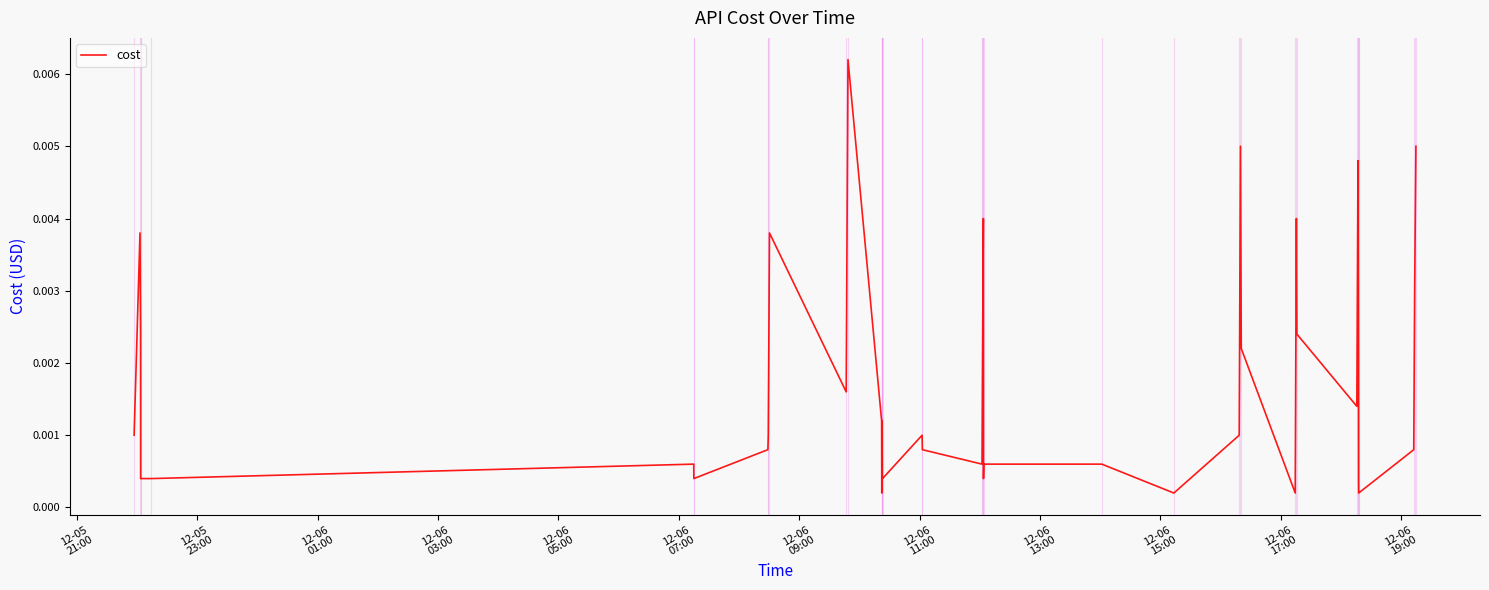

How many lines are shown in the chart?

1